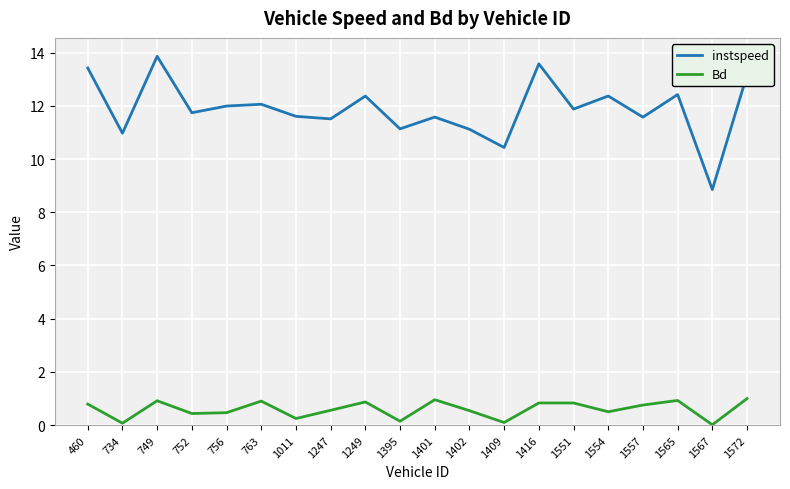

At which label does instspeed reach its minimum?

1567